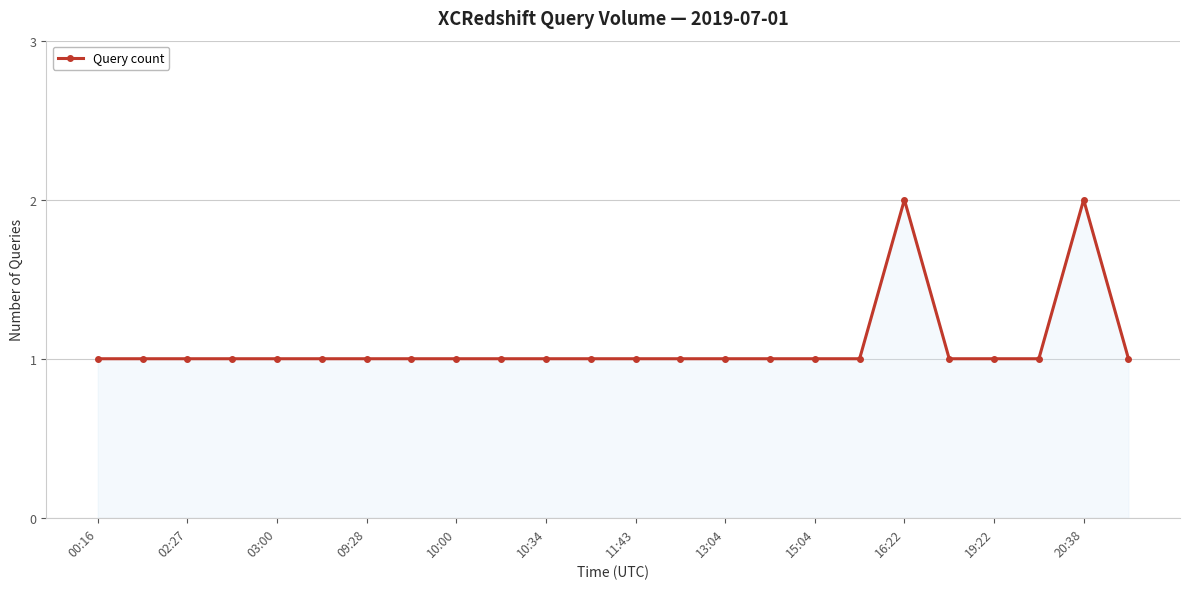

What is the value of the 23rd point from the left?

2